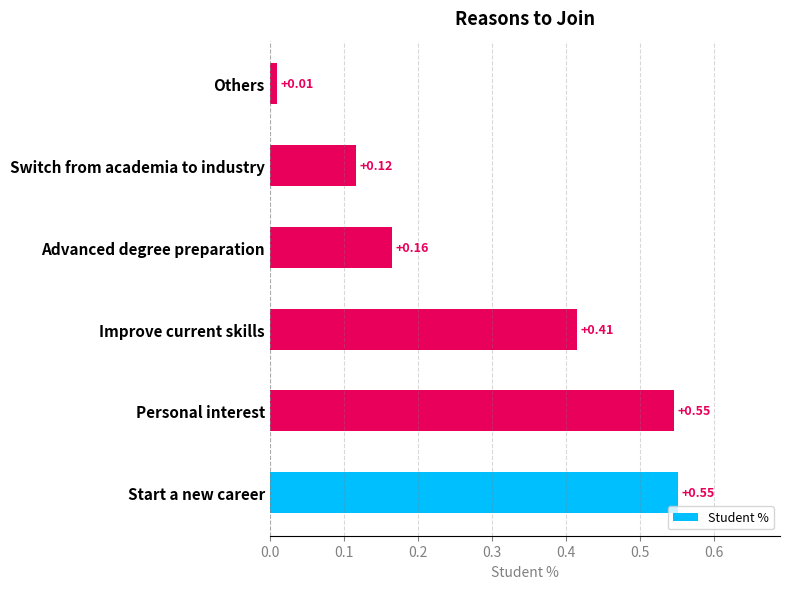

At which label is the value closest to 0?

Others